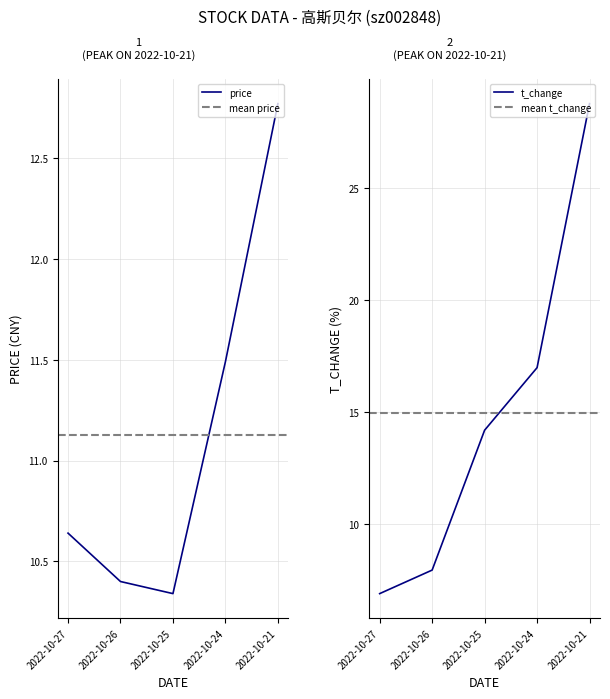

Which category has the lowest value in the price series?

2022-10-25